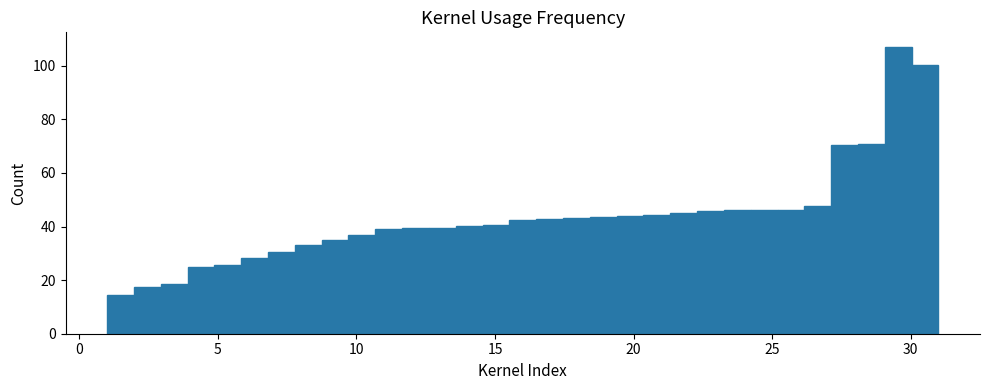

Around what value on the x-axis is the tallest bar? Give the approximate position of its centre, as read against the axis.

29.5